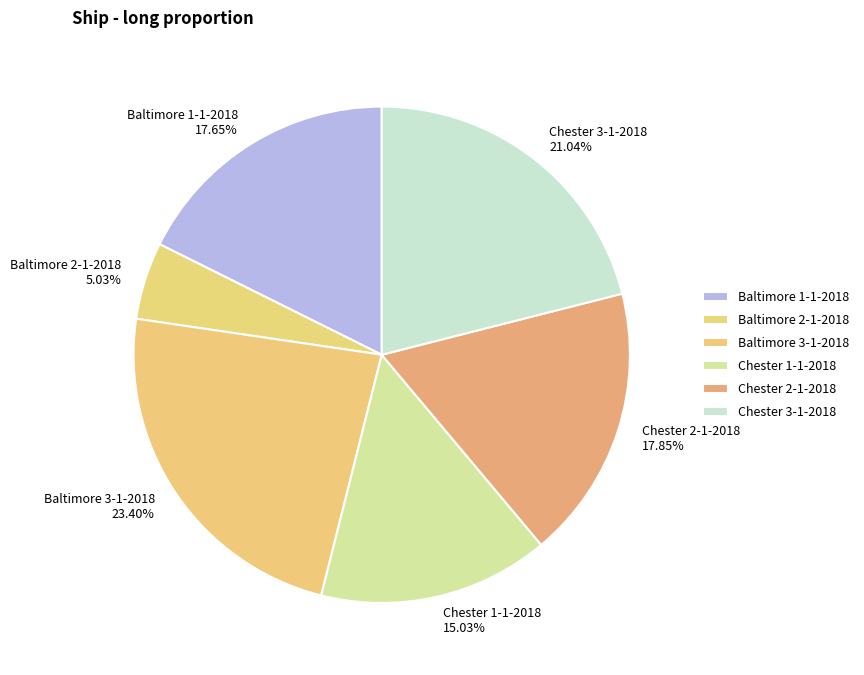

Which slice is the largest?

Baltimore 3-1-2018